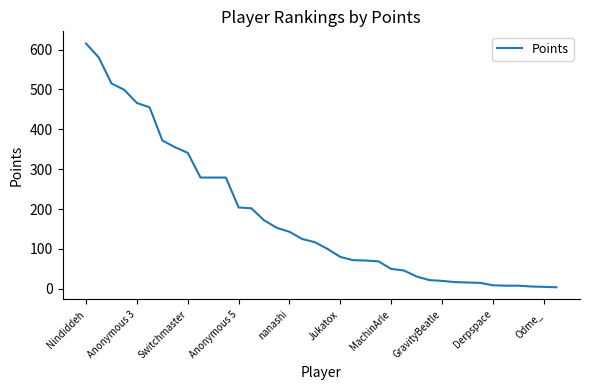

How many lines are shown in the chart?

1